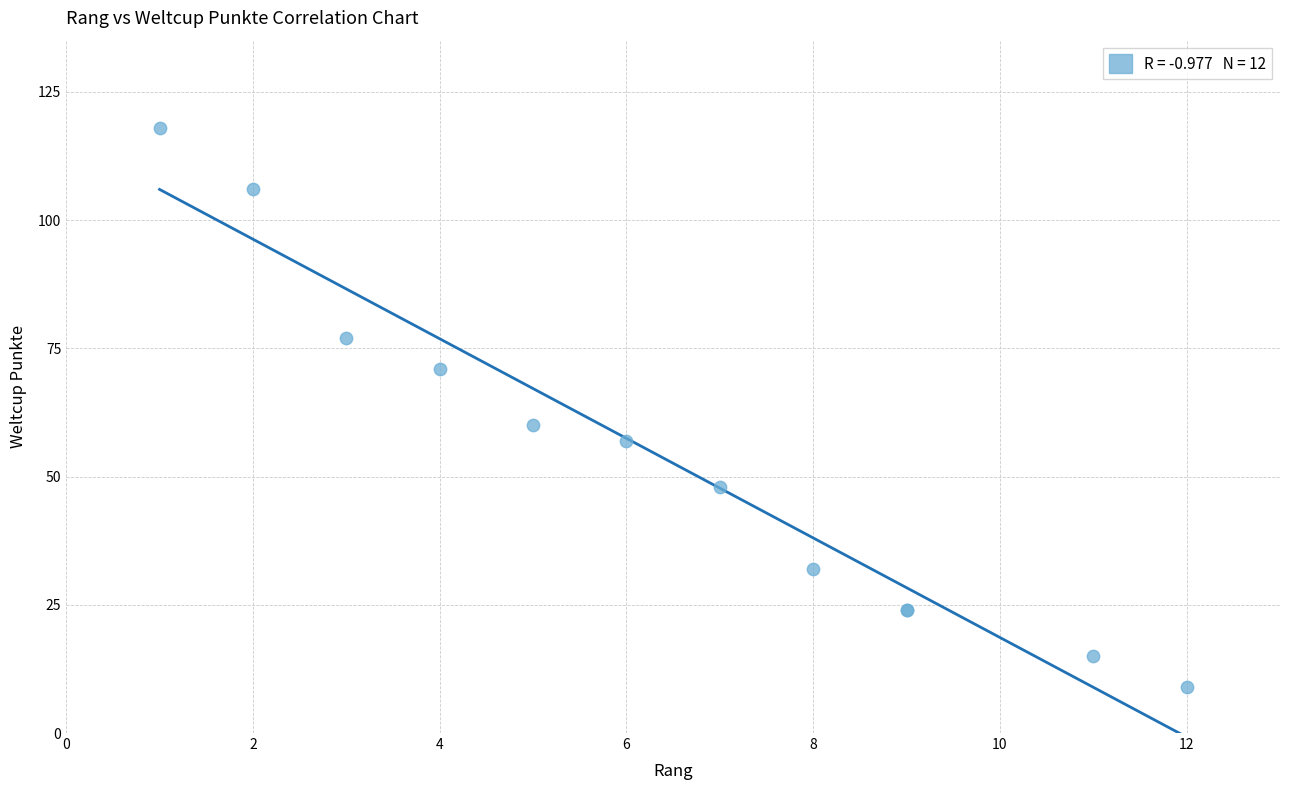

What Y value in the scatter plot is closest to 63?

60